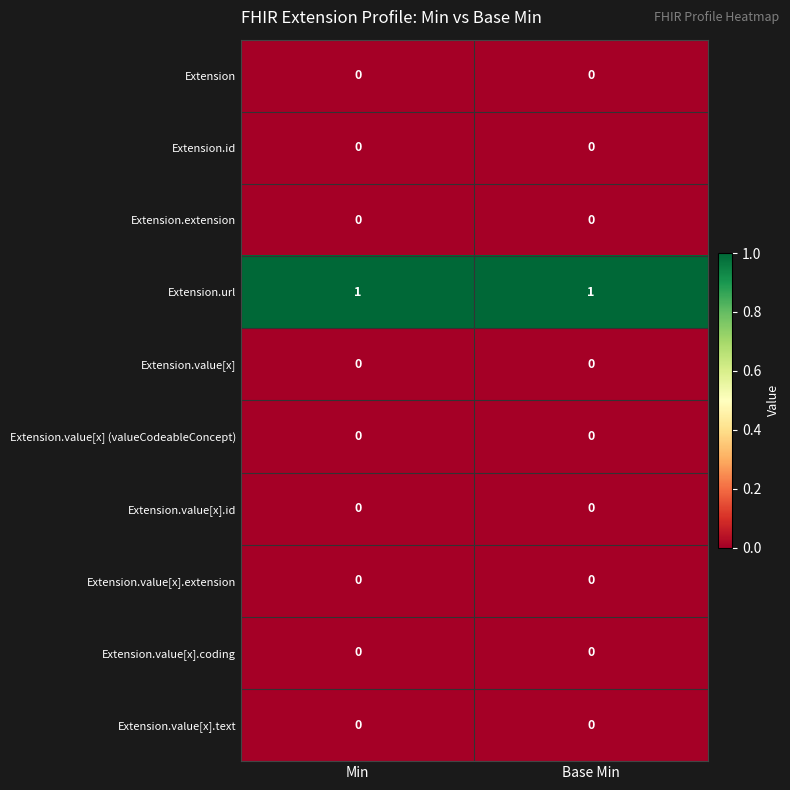

The Extension.url series shows 1 at Min. True or false?

True